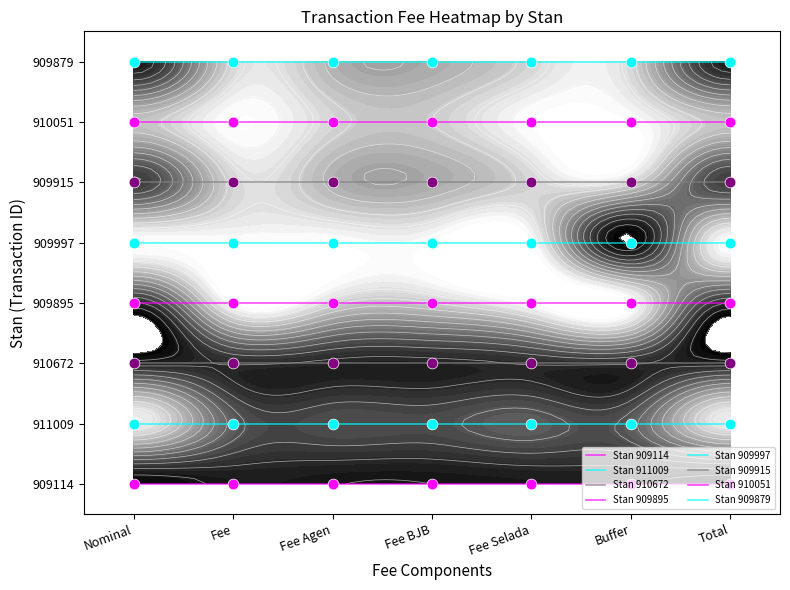

Rank the categories by Stan 910051 value from highest to lowest.

Nominal, Fee, Fee Agen, Fee BJB, Fee Selada, Buffer, Total